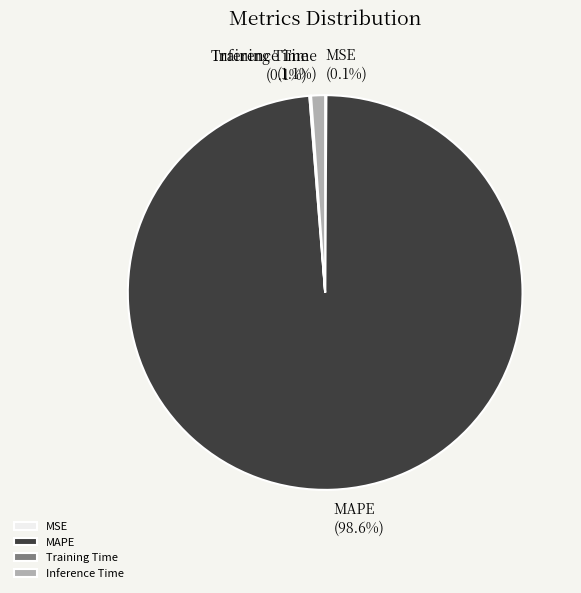

What is the largest slice in the pie chart?

MAPE